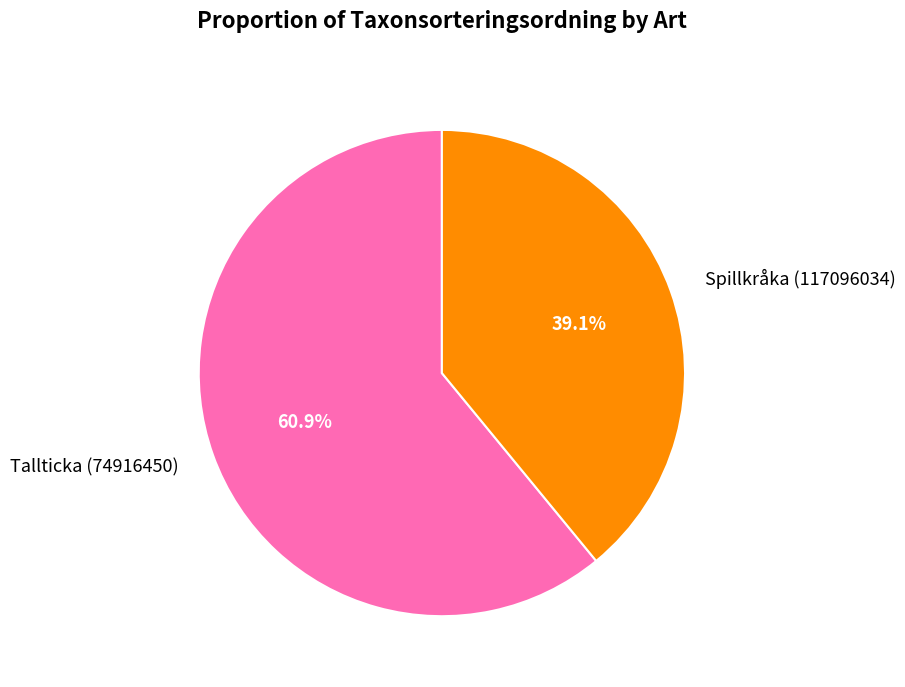

What is the largest slice in the pie chart?

Tallticka (74916450)